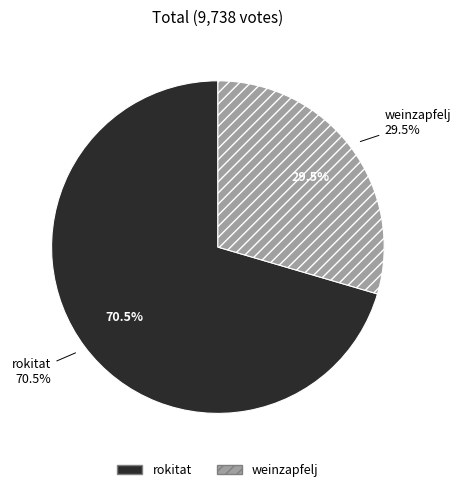

How many slices are in this pie chart?

2